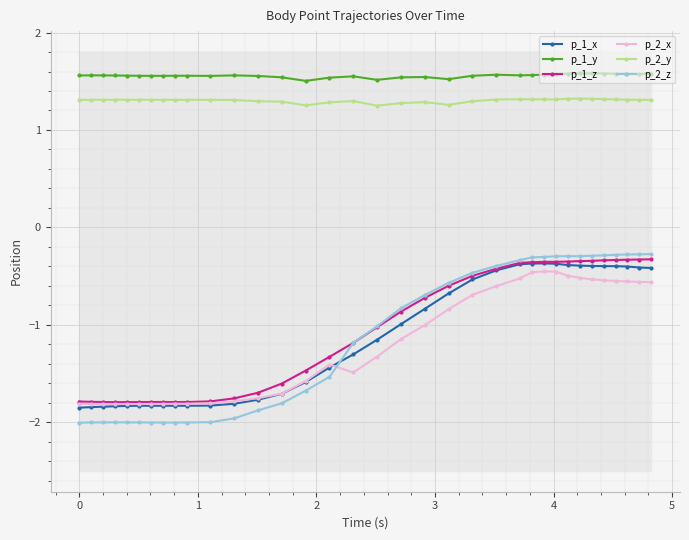

What is the maximum value for p_2_x?

-0.5